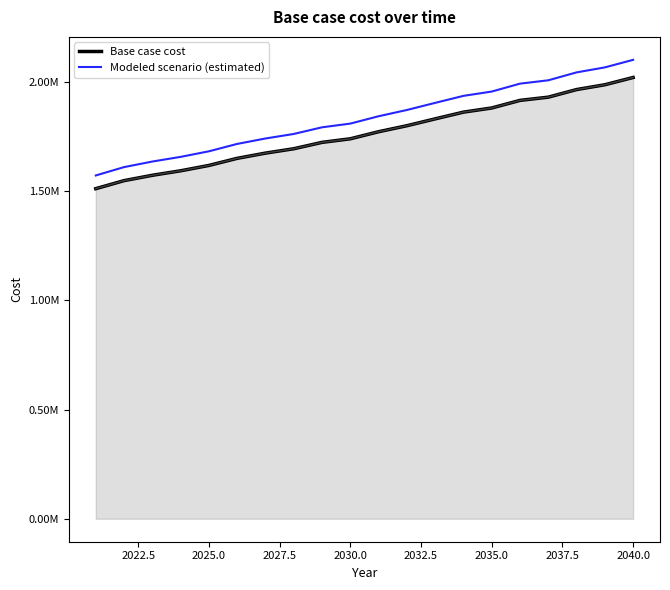

Does the chart have visible grid lines?

No